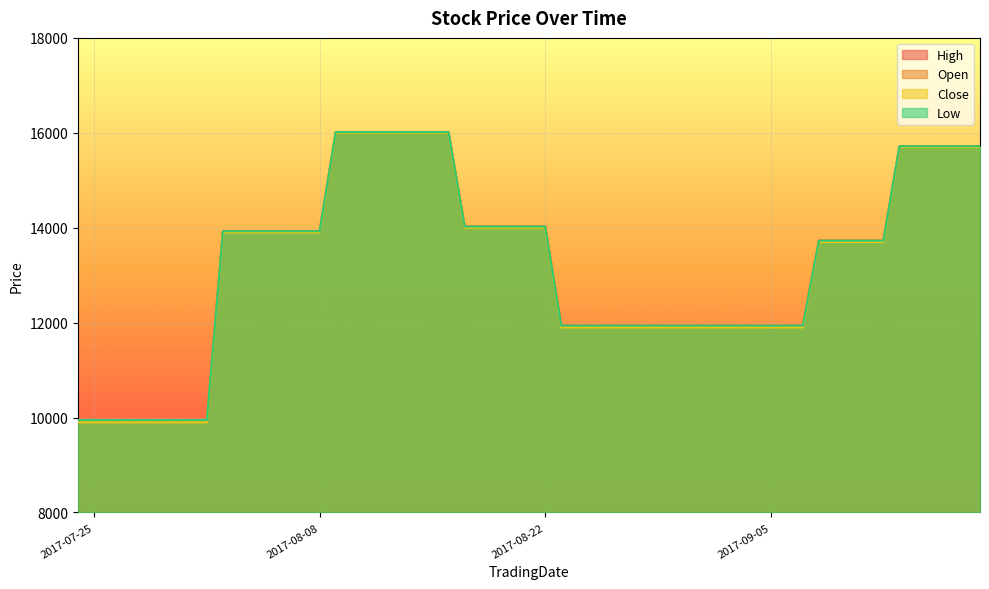

True or false: High has more than 0 points higher than both neighbors.

False